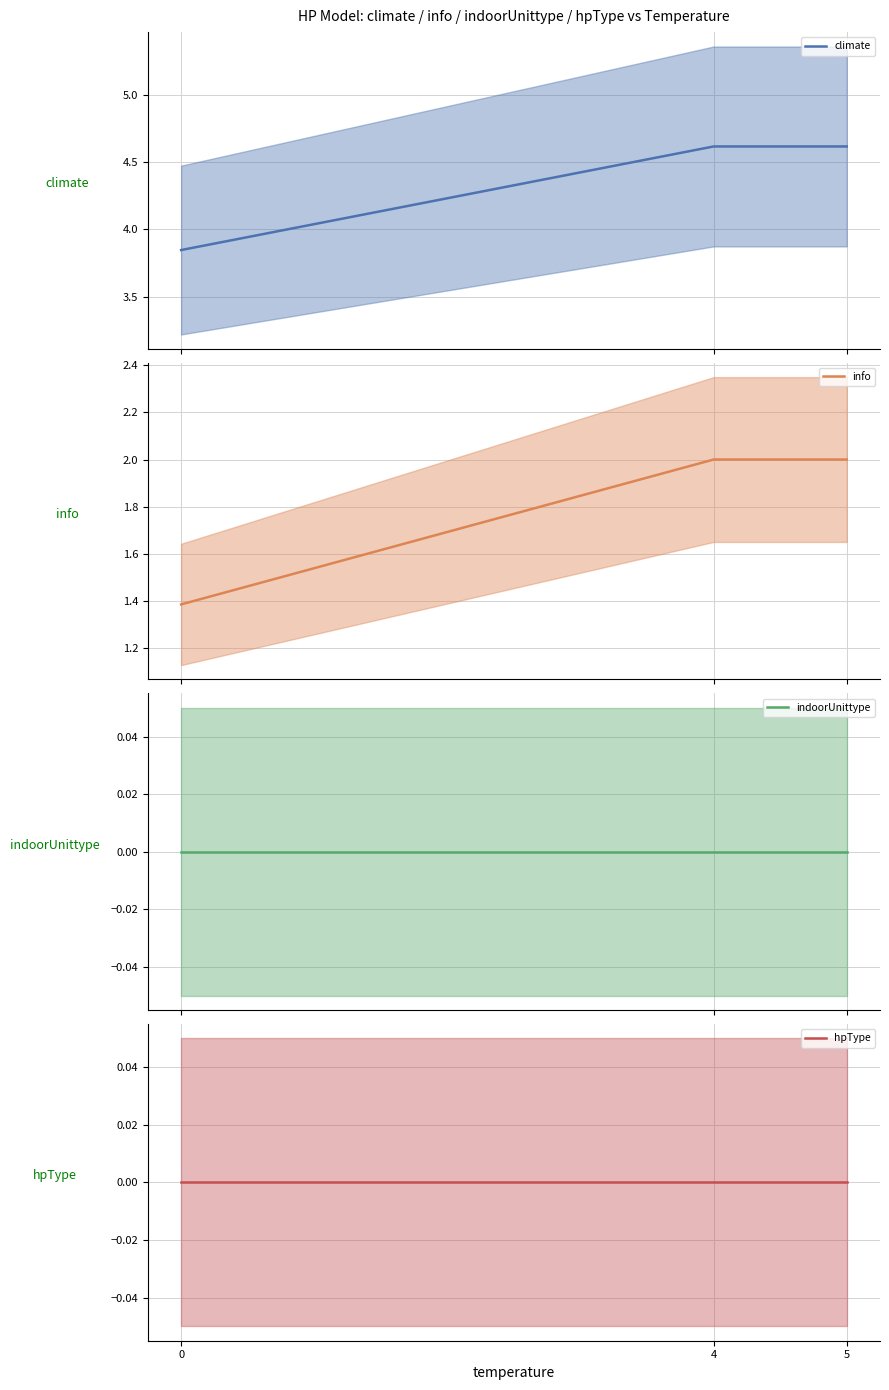

Is the value of climate at 0 greater than the value of hpType at 4?

Yes